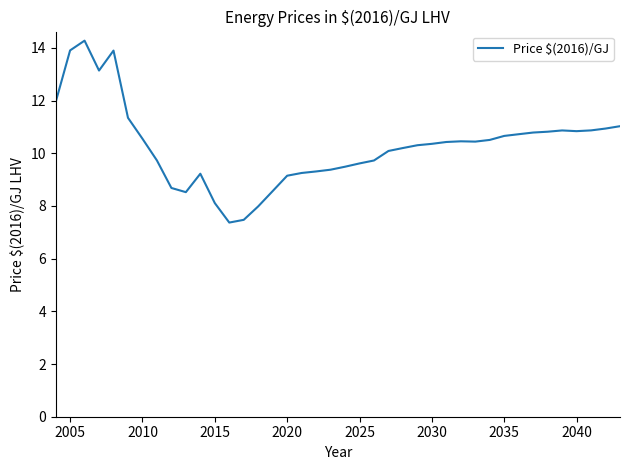

What is the difference between the maximum and minimum values?

6.9